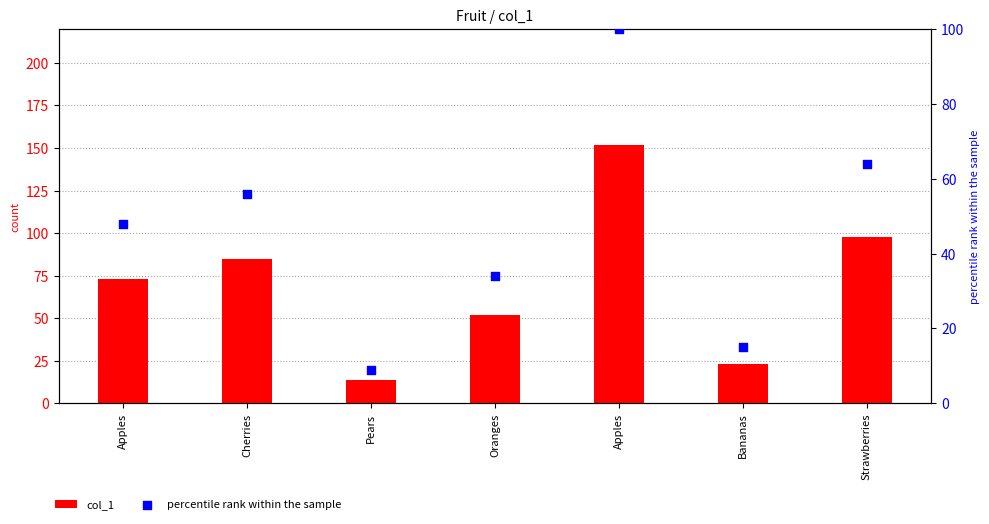

At how many categories does at least one series exceed 121?

1